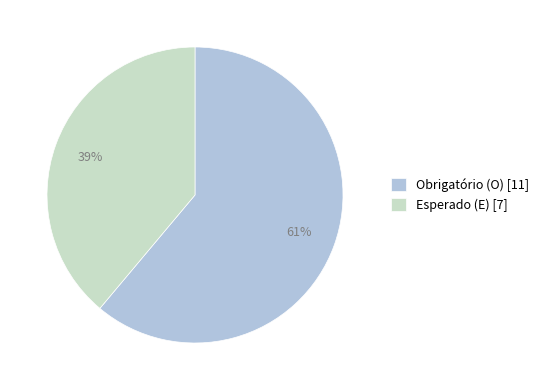

What percentage is the Esperado (E) [7] slice, to the nearest percent?

39%